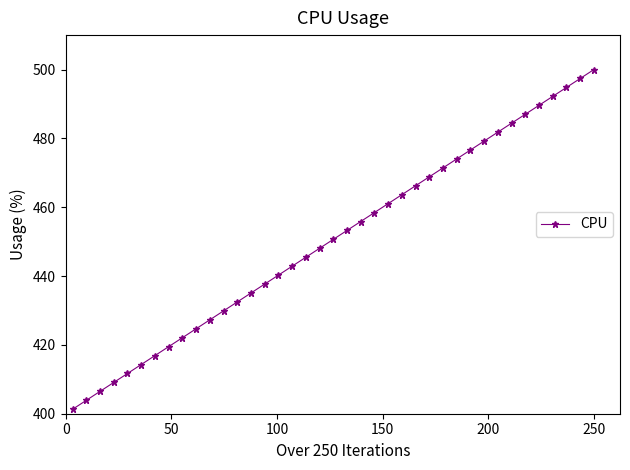

What is the sum of all values?

17575.3